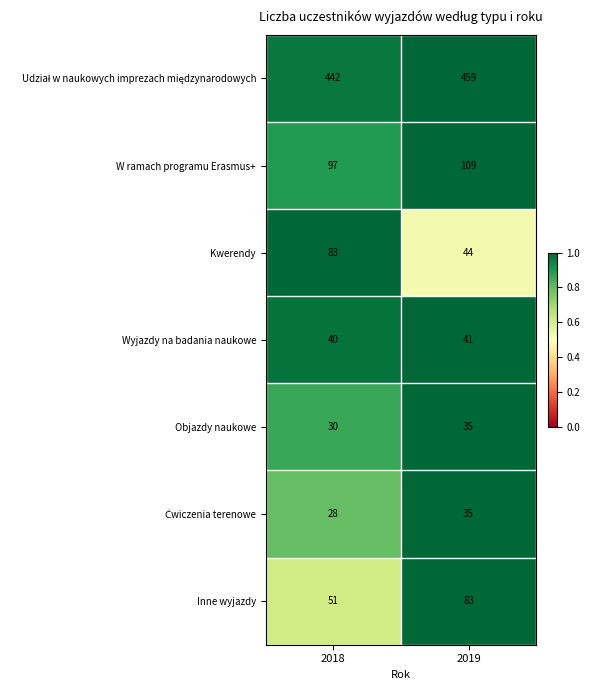

The value of Objazdy naukowe at 2018 is 30. True or false?

True